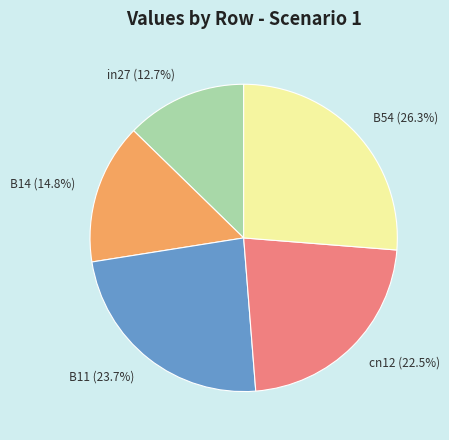

To the nearest percent, what is the difference between the largest and smallest slice percentages?

14%